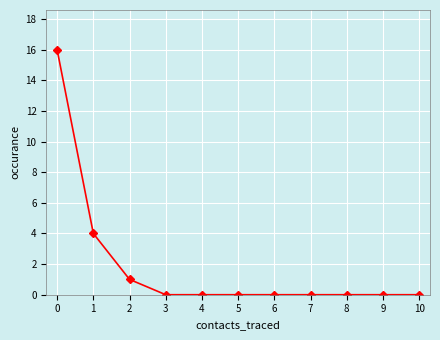

What is the difference between the maximum and second lowest values?

16